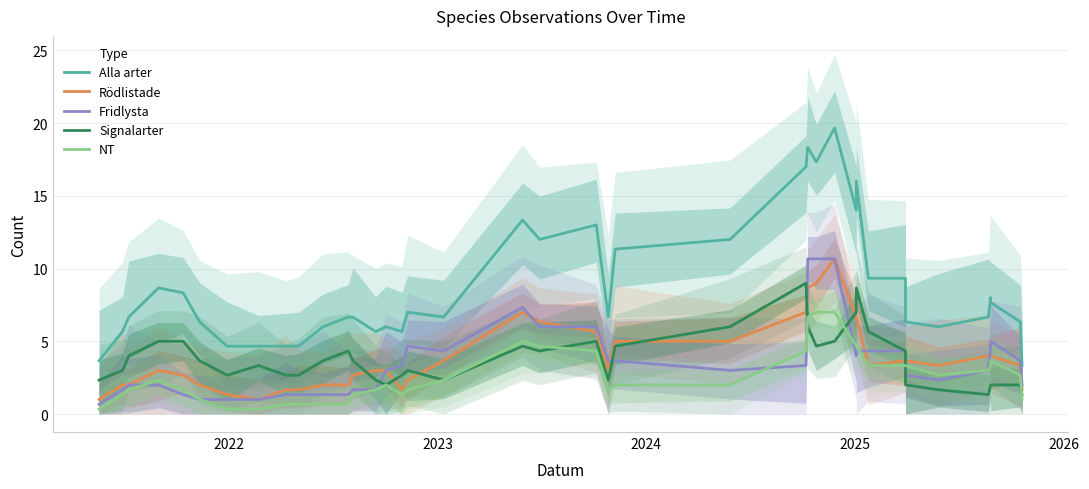

Which series has the widest spread of values?

Alla arter